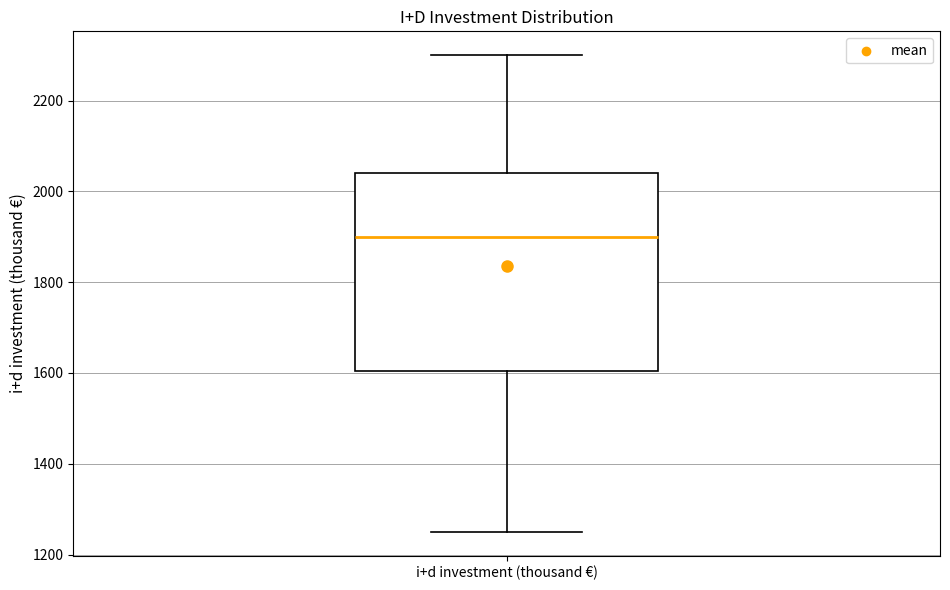

Transcribe this box plot: give where the median line is, the range the box spans, and where the two whiskers end, as read against the y-axis. The values are not printed on the chart, so give them approximately, as read against the axis.

median 1900, box 1600 to 2040, whiskers 1260 to 2300